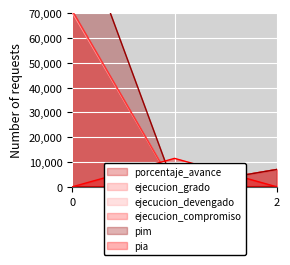

The value of pia at 1 is 11470. True or false?

True